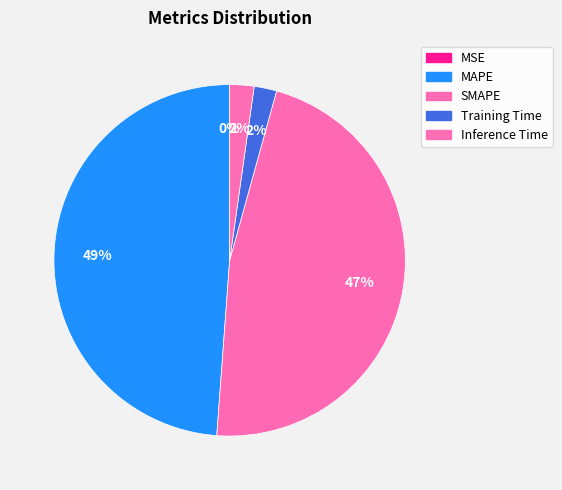

The SMAPE slice represents 47% of the pie. True or false?

True